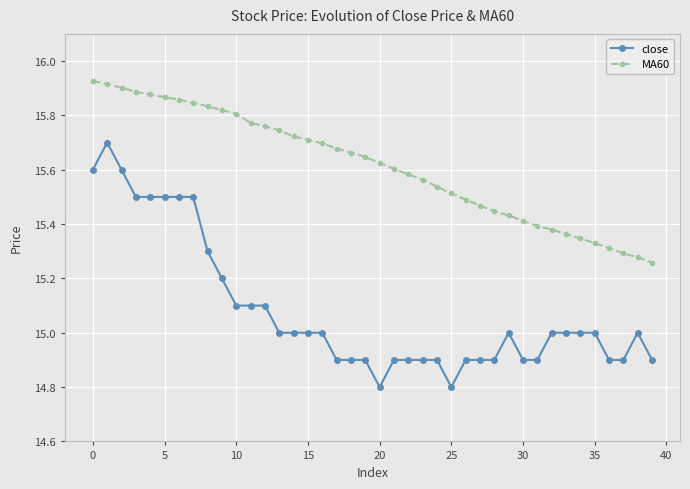

Which series has the largest total across all categories?

MA60